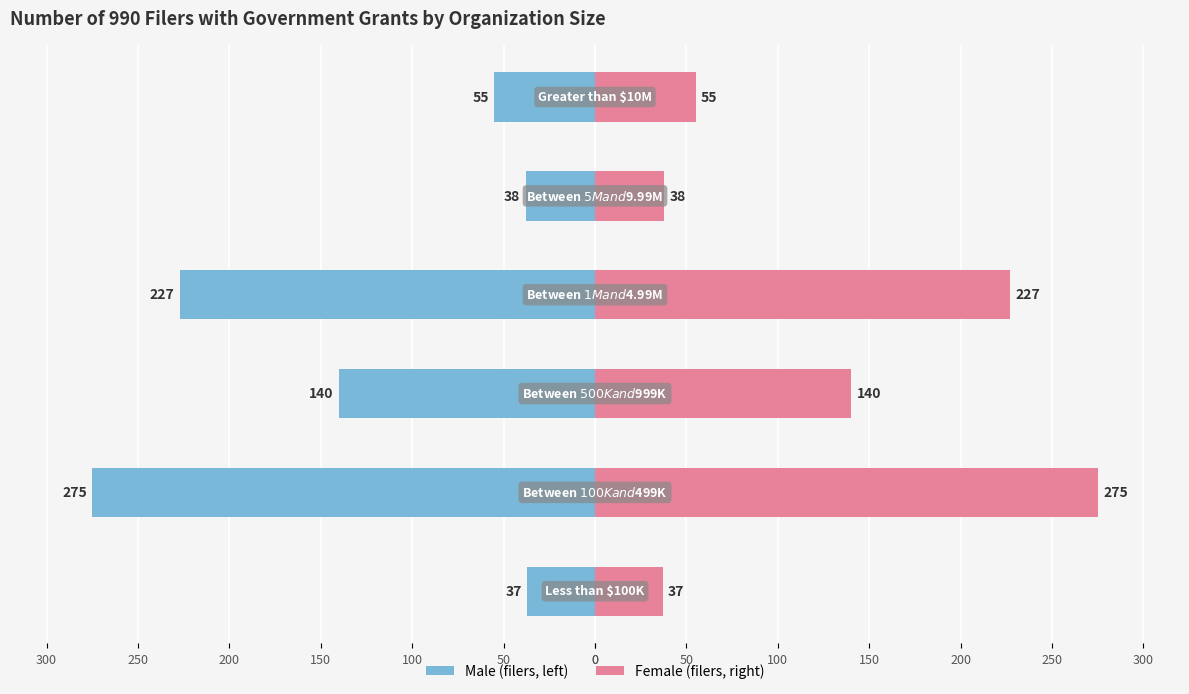

Is it true that Number of filers equals -82 at 250?

False